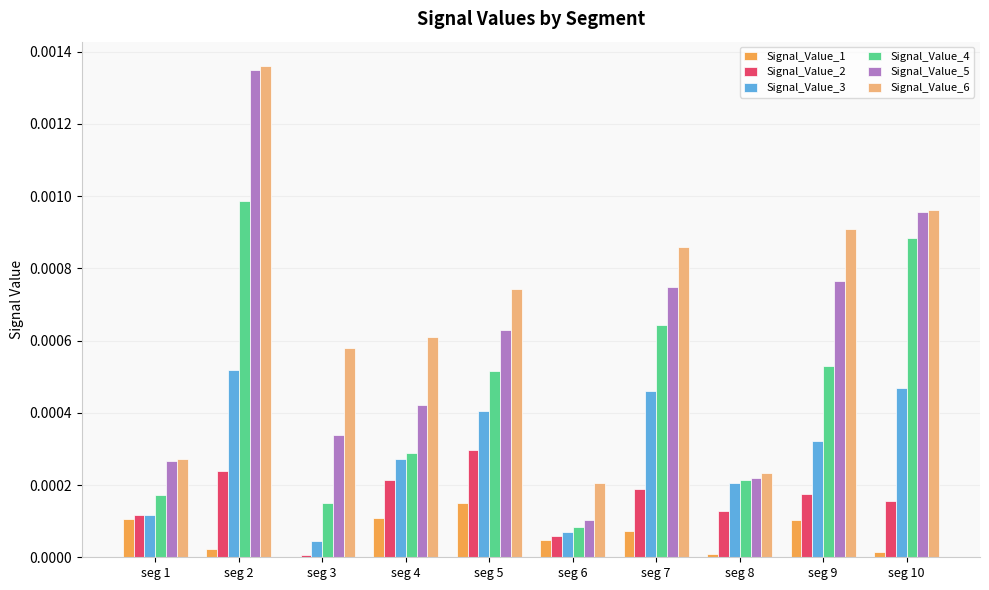

Which series has the largest total across all categories?

Signal_Value_6